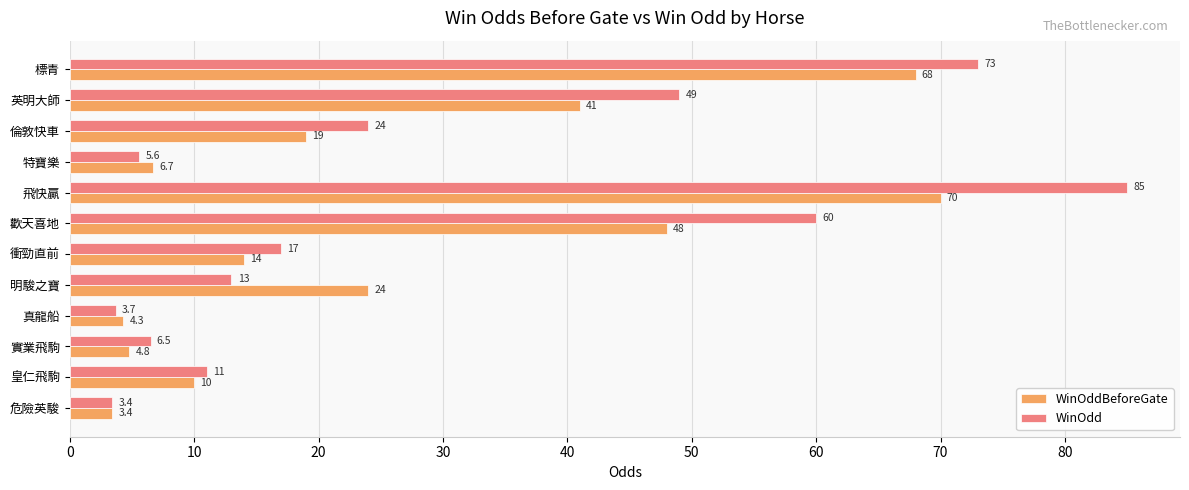

What value does the WinOddBeforeGate series have at 皇仁飛駒?

10.0